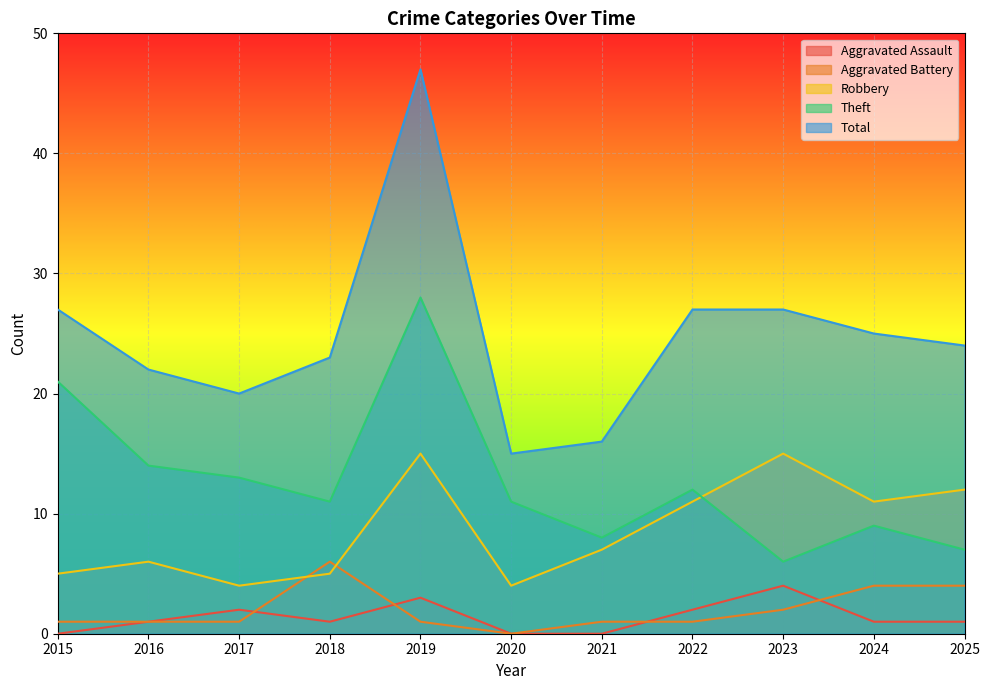

The Aggravated Assault series shows 3 at 2017. True or false?

False